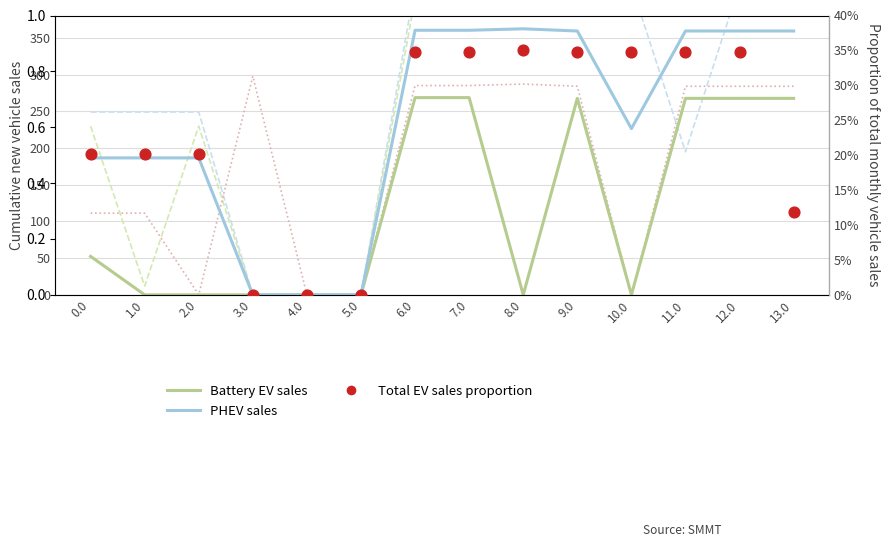

At which category is the sum across all series the highest?

6.0